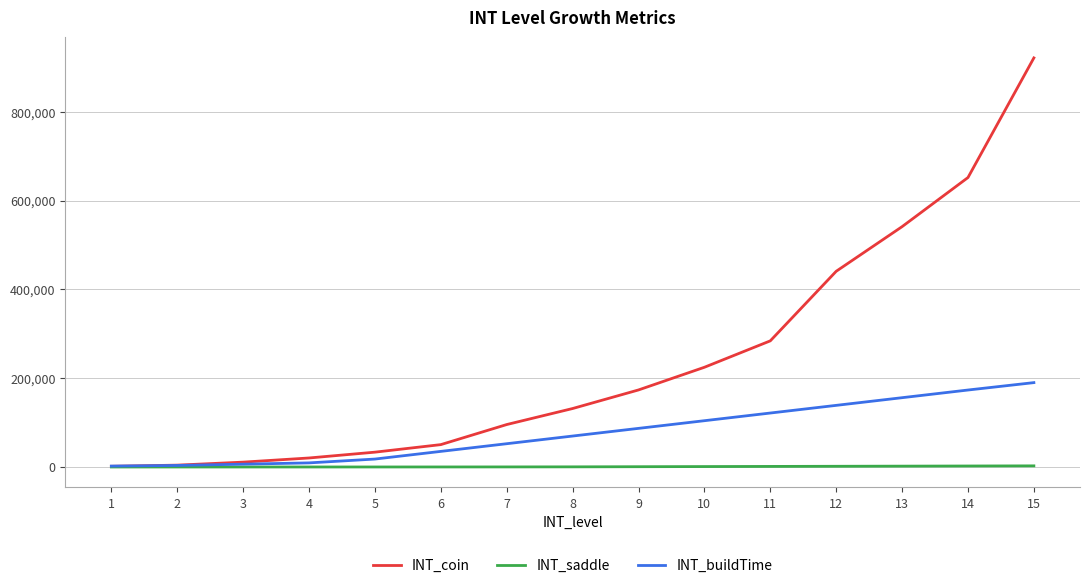

Is it true that INT_saddle equals 40 at 5?

True